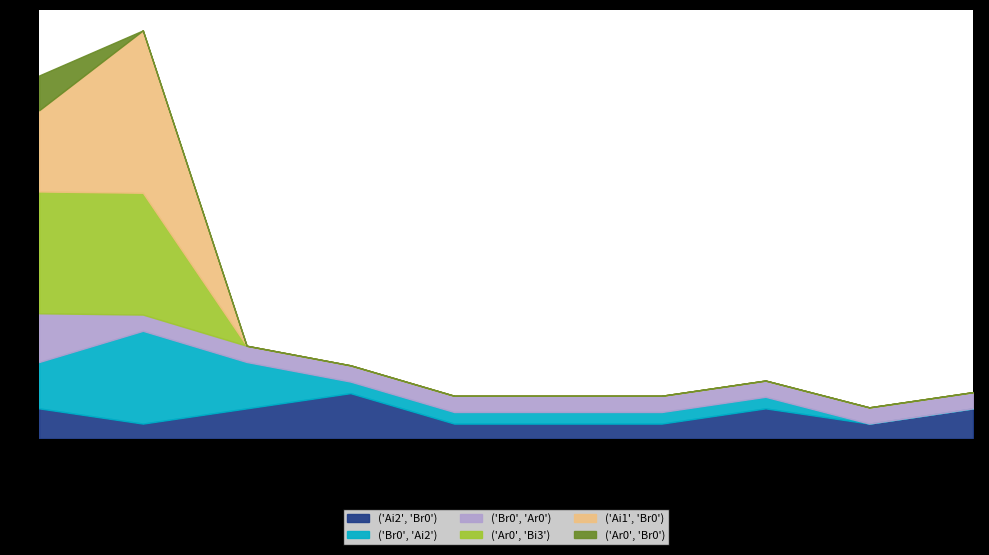

True or false: ('Ai2', 'Br0') and ('Ar0', 'Bi3') cross at least once.

True